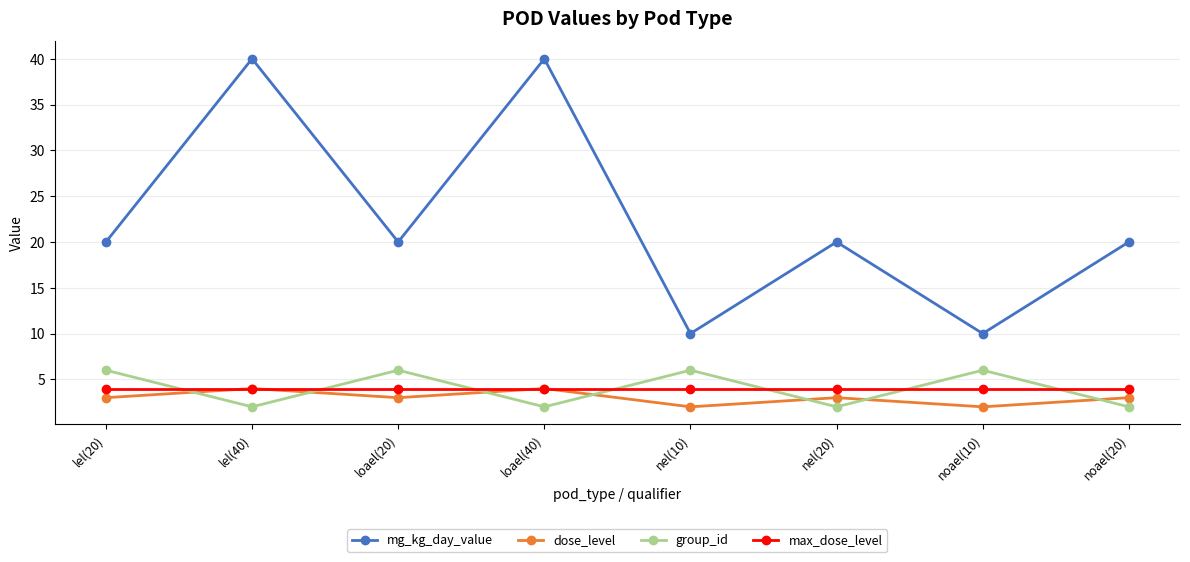

What position from the right is nel(10)?

4